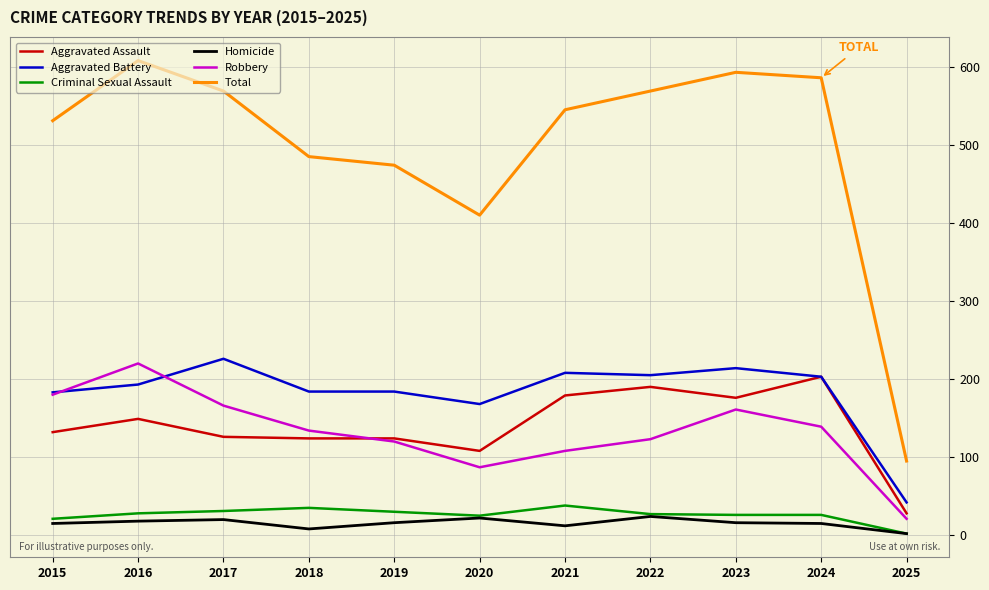

Where is the first local maximum for Robbery?

2016